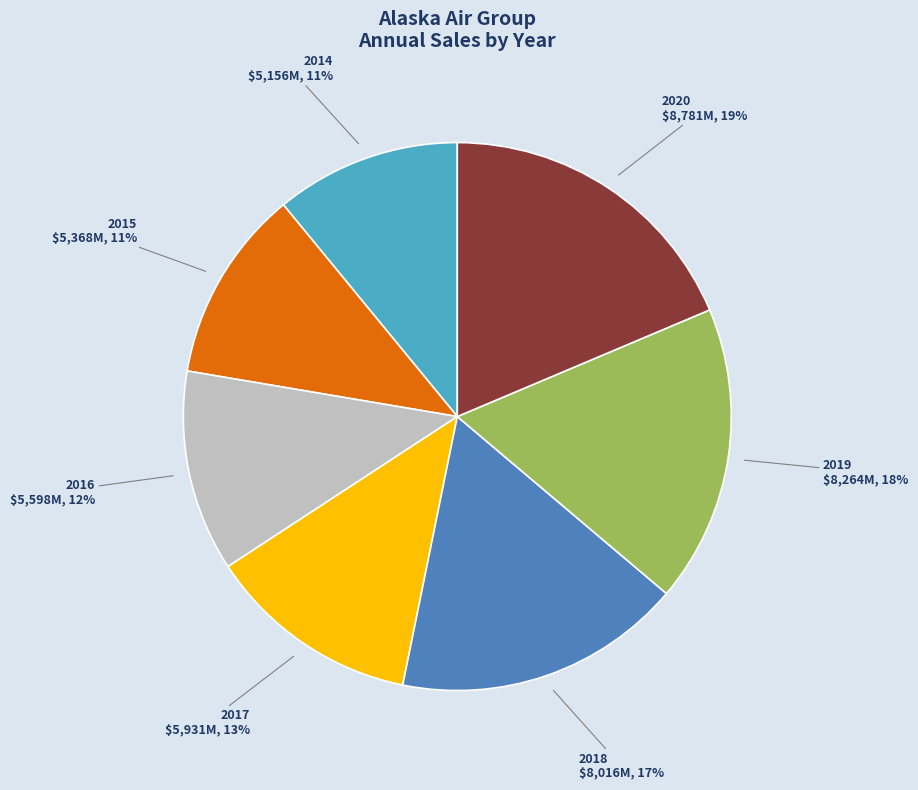

Which has a higher value, 2018 or 2016?

2018